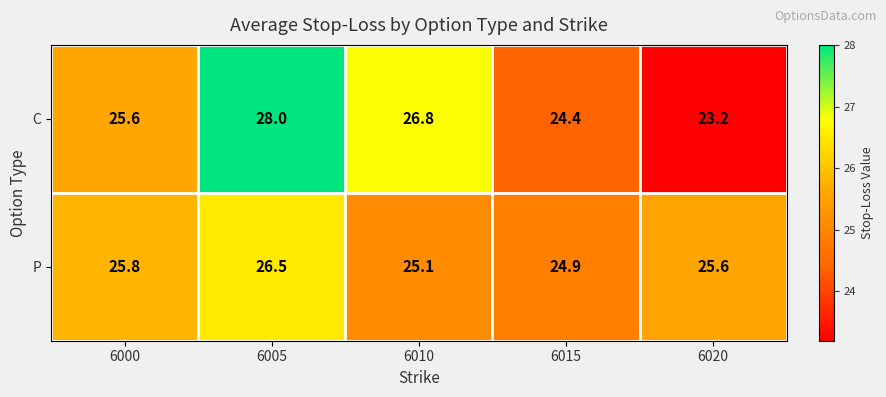

How many distinct data groups are displayed?

2